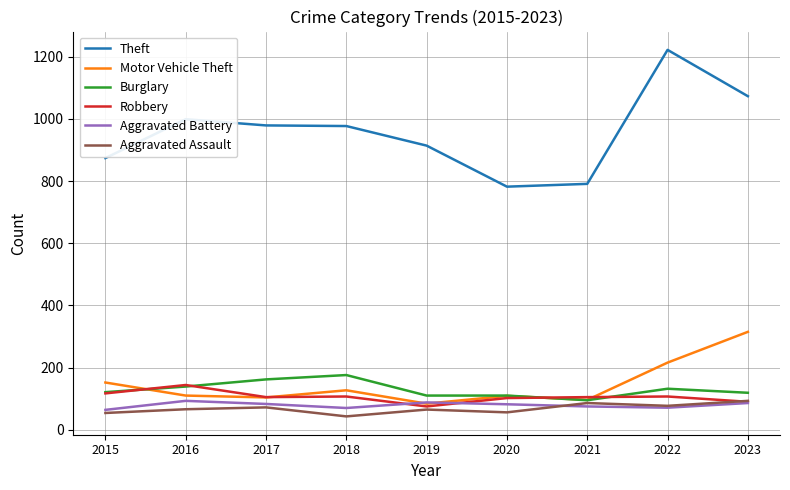

What is the difference between the Robbery values at 2021 and 2016?

39